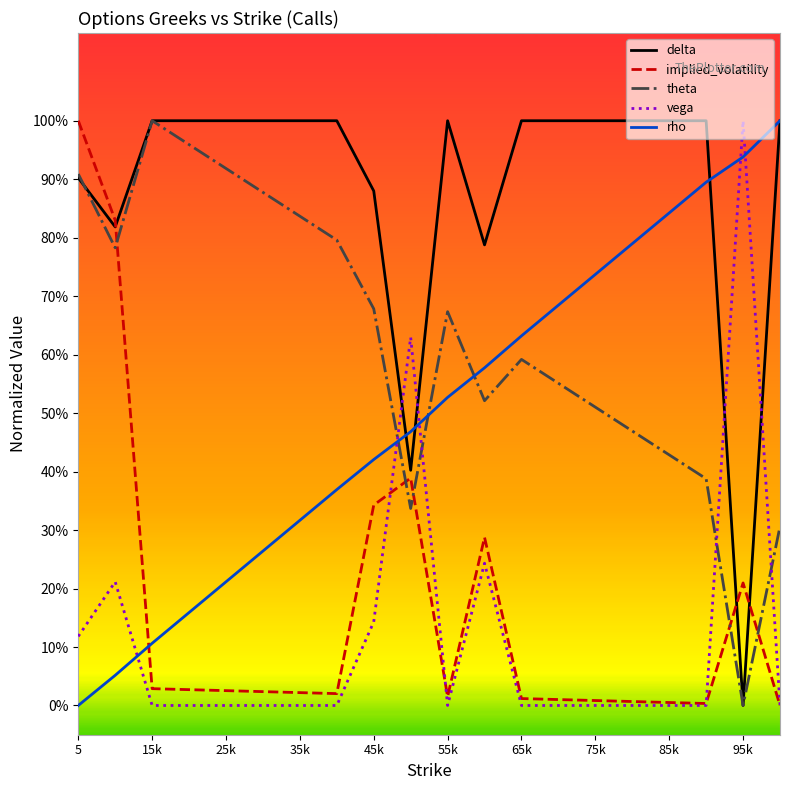

Is this an area chart (filled region under the line)?

No